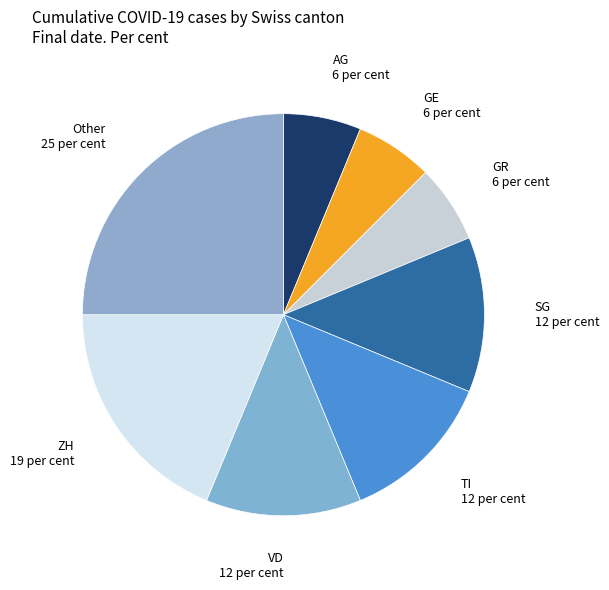

Is it true that Other is 25% of the pie?

True